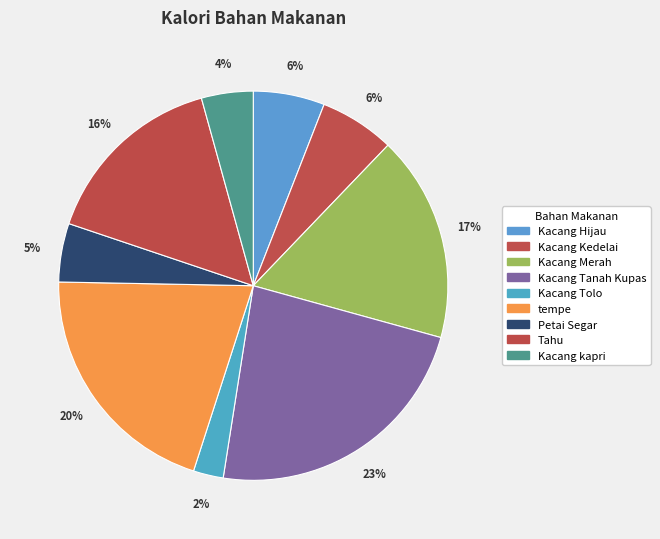

Count the number of slices in the pie.

9